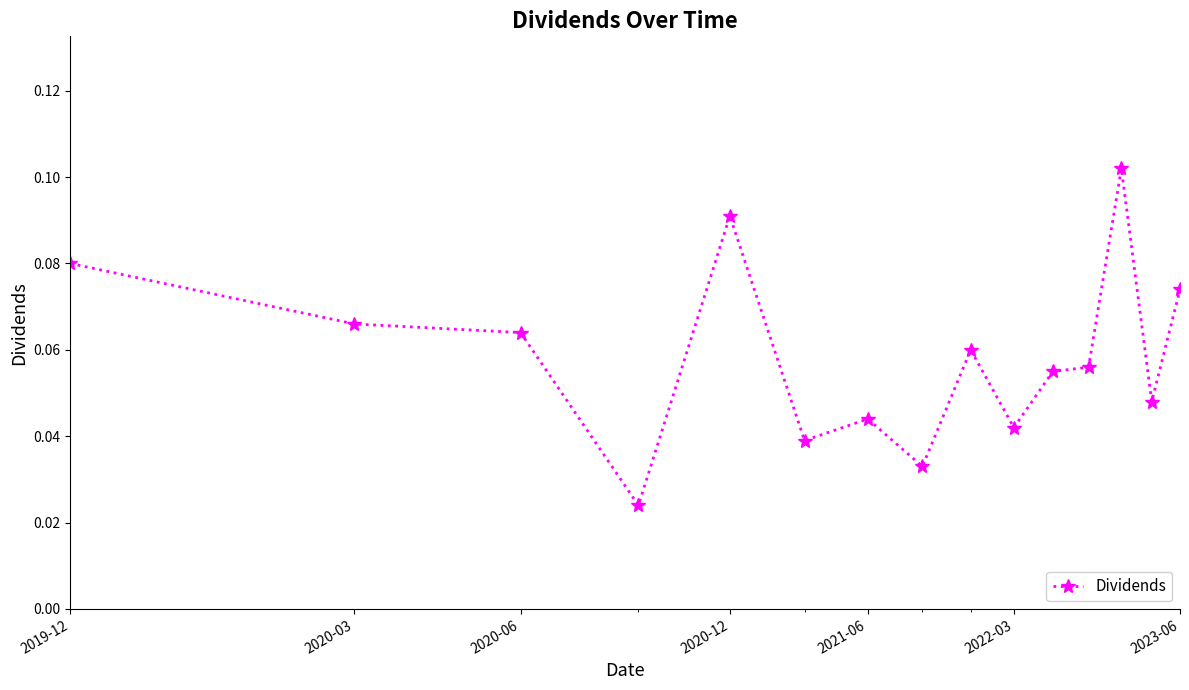

Count the values in the range 0 to 1.

15